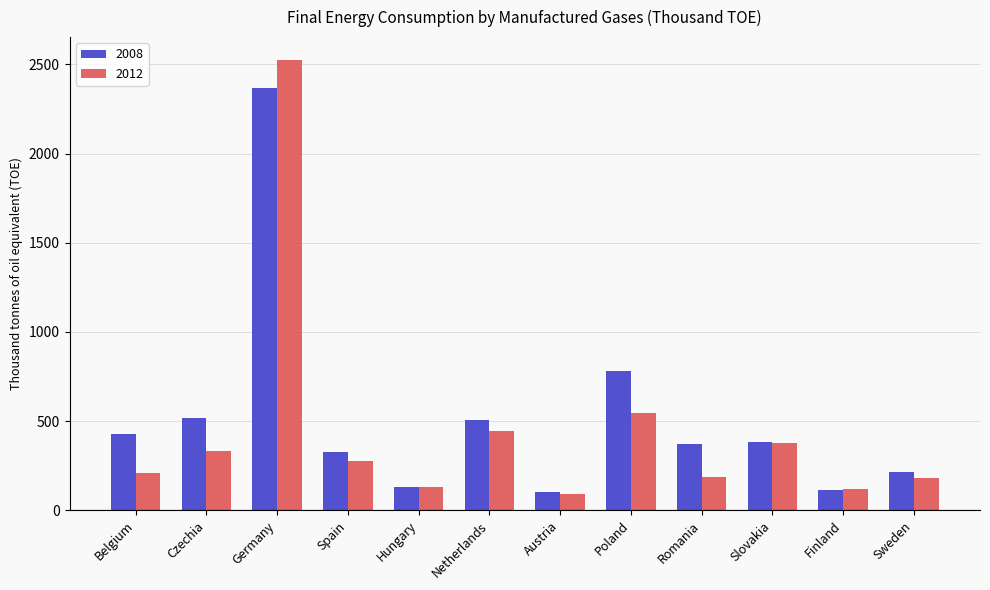

How many bars are there in total?

24